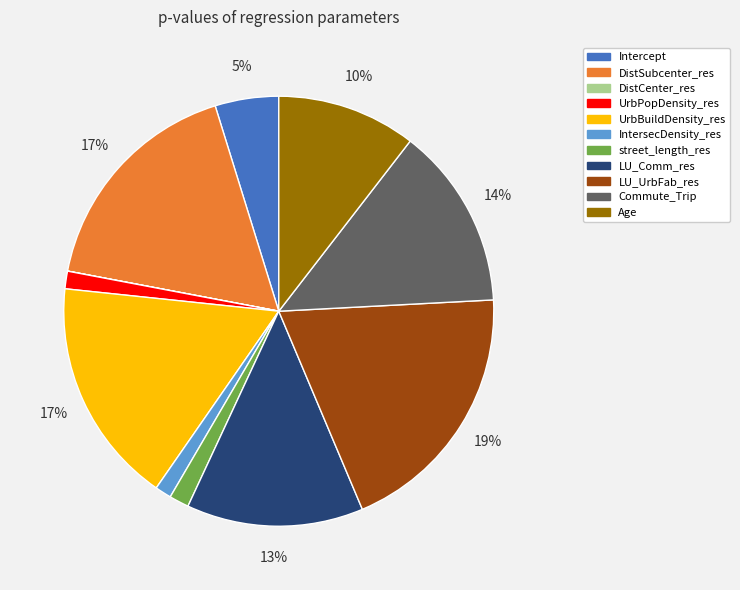

Is there any slice that represents more than half of the pie?

No